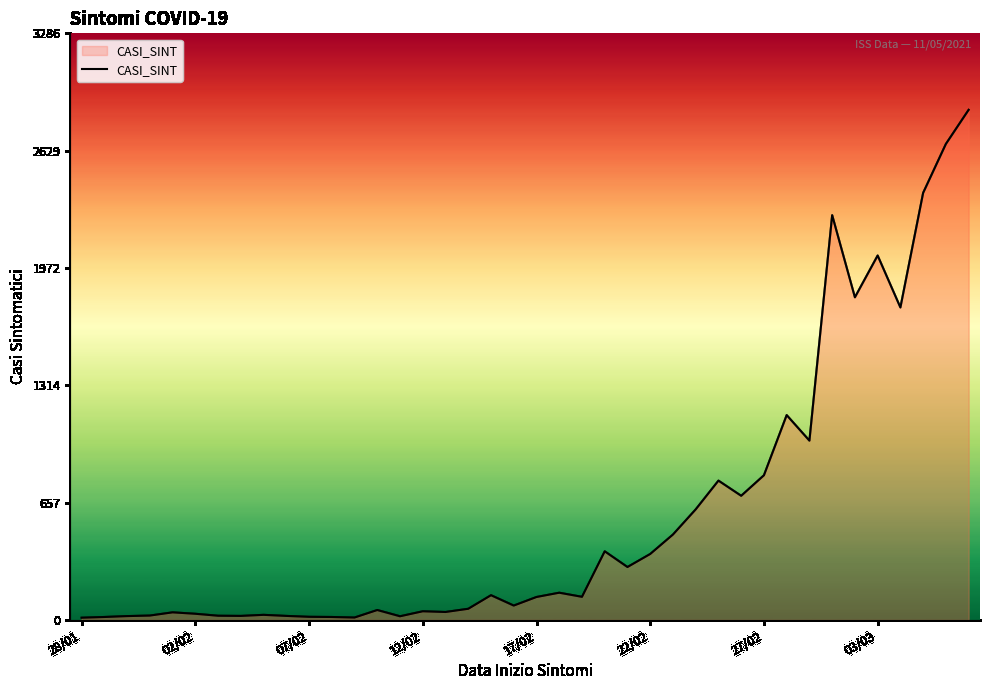

How many series are shown in this chart?

1